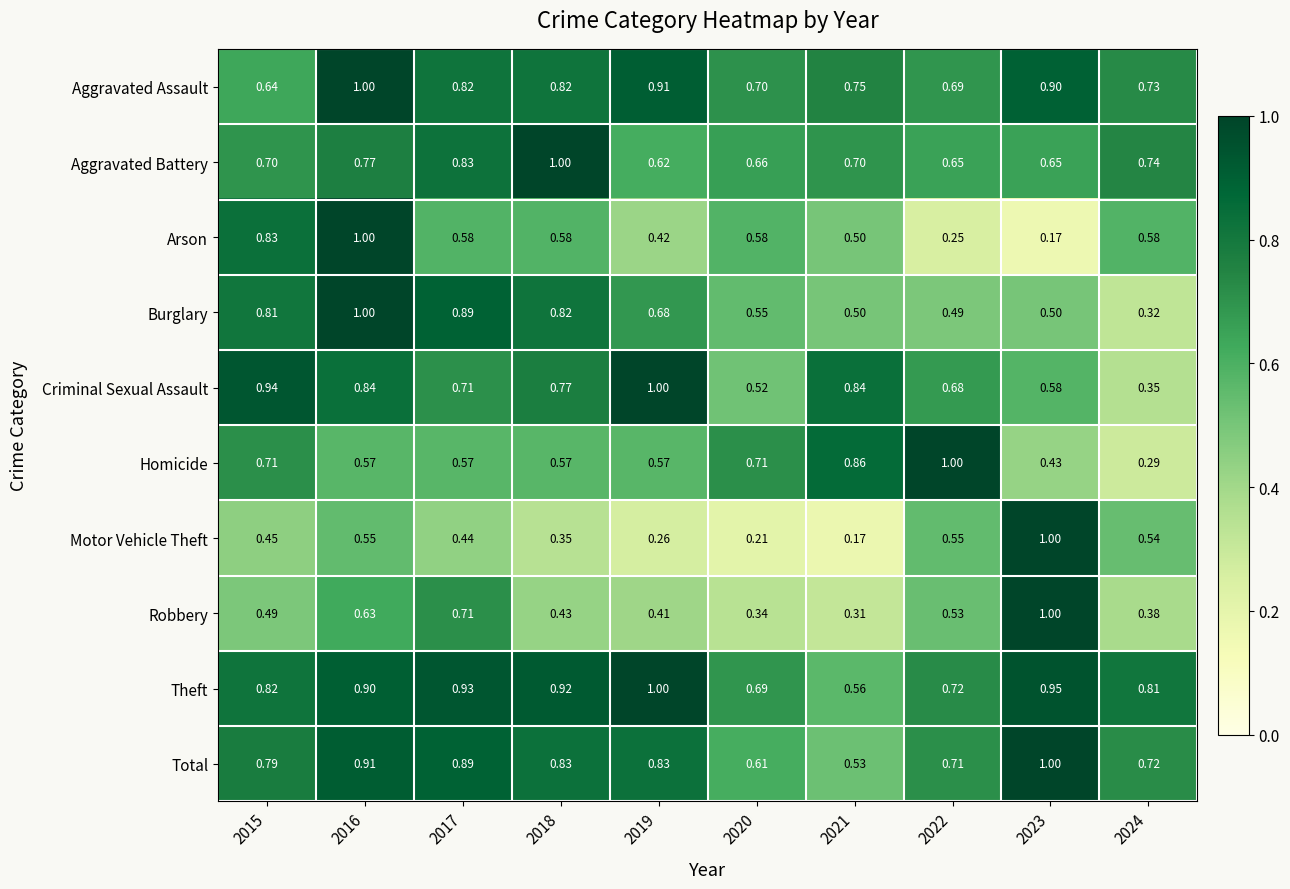

How many distinct data groups are displayed?

10